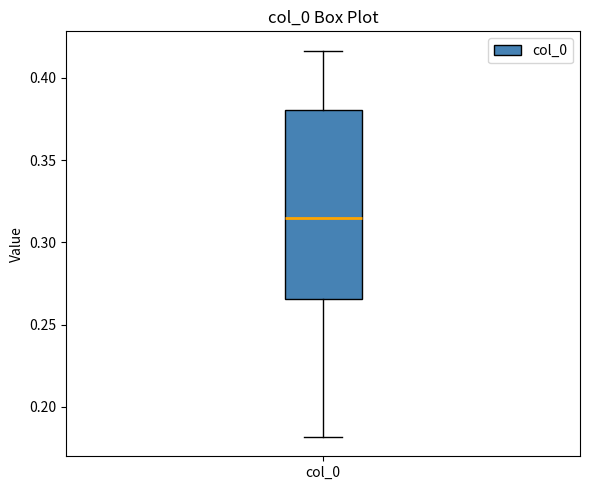

Transcribe this box plot: give where the median line is, the range the box spans, and where the two whiskers end, as read against the y-axis. The values are not printed on the chart, so give them approximately, as read against the axis.

median 0.315, box 0.265 to 0.380, whiskers 0.180 to 0.415